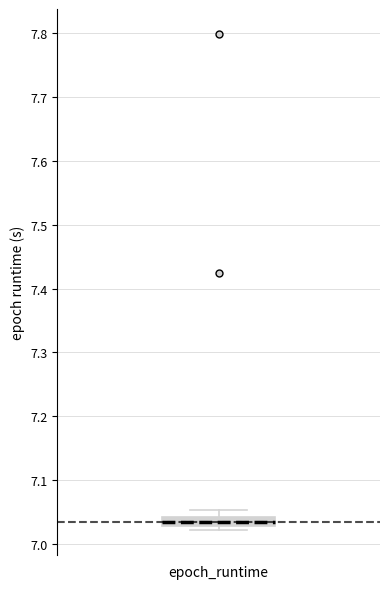

Where is the upper edge of the box for epoch_runtime on the y-axis? The values are not printed on the chart, so give them approximately, as read against the axis.

7.04